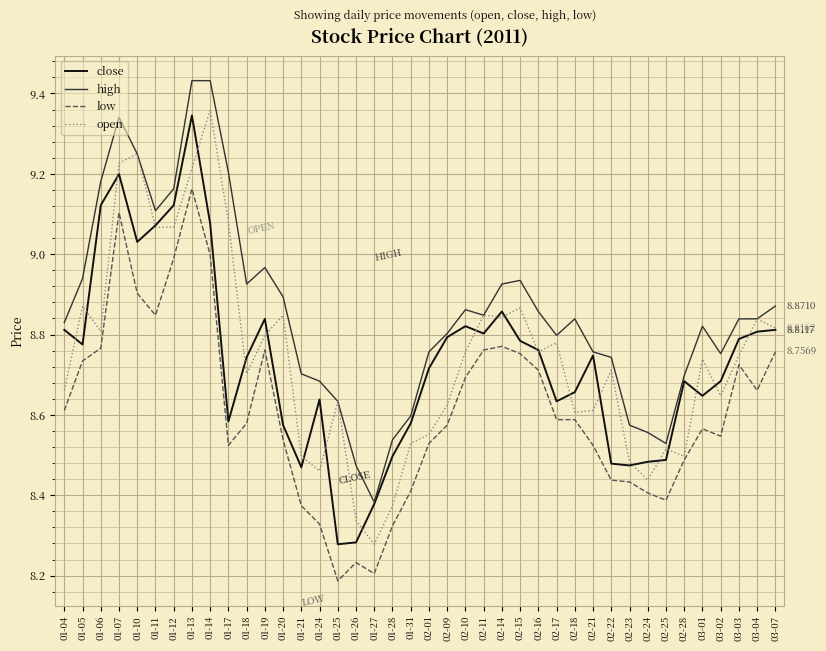

What is the difference between the highest and lowest values at 01-06?

0.4